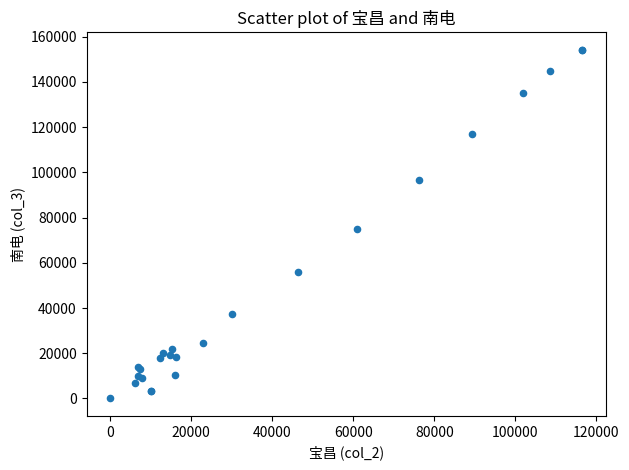

What Y value in the scatter plot is closest to 77087?

74928.4